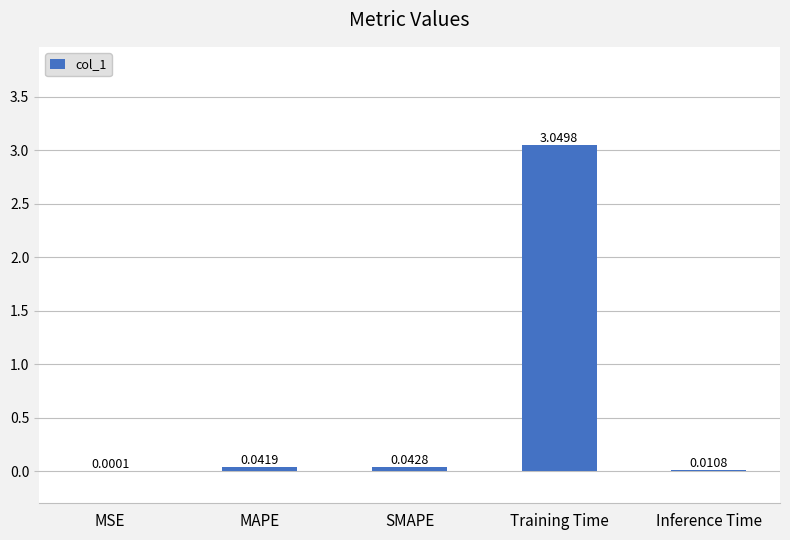

Where is the data nearest to the value 1?

SMAPE